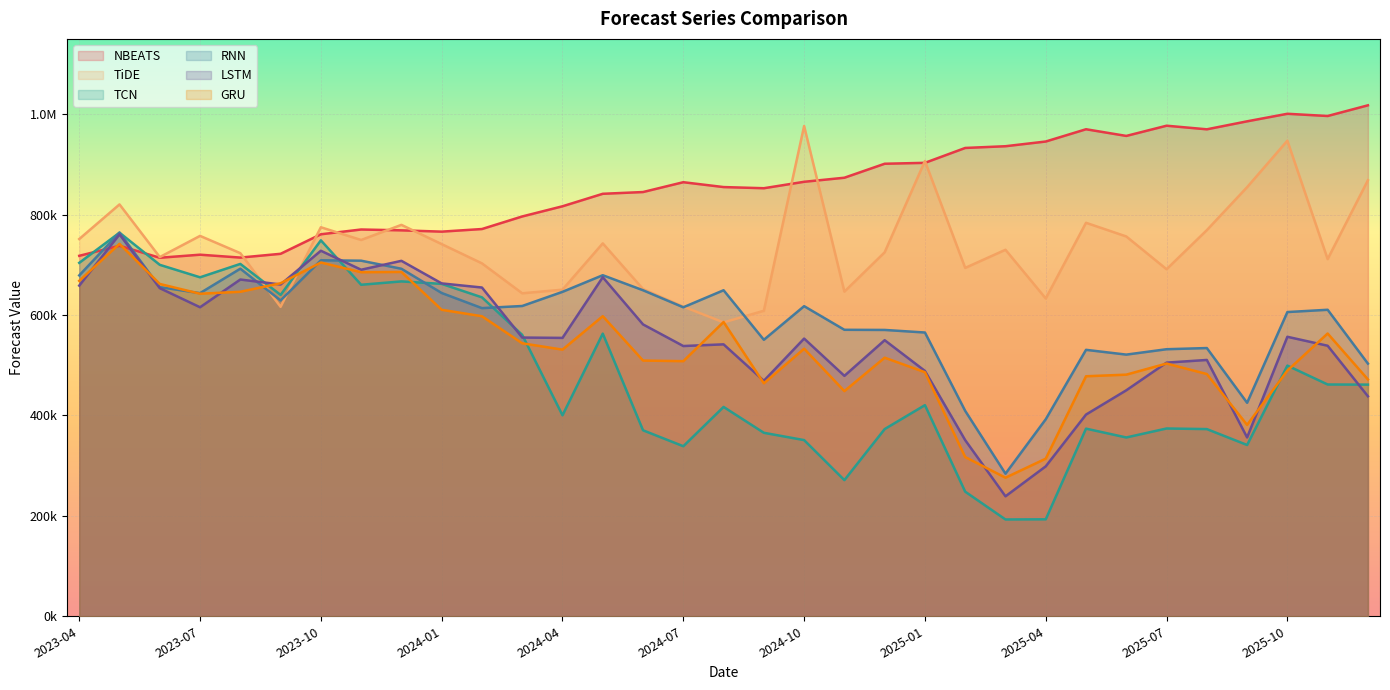

True or false: RNN and TiDE cross at least once.

True